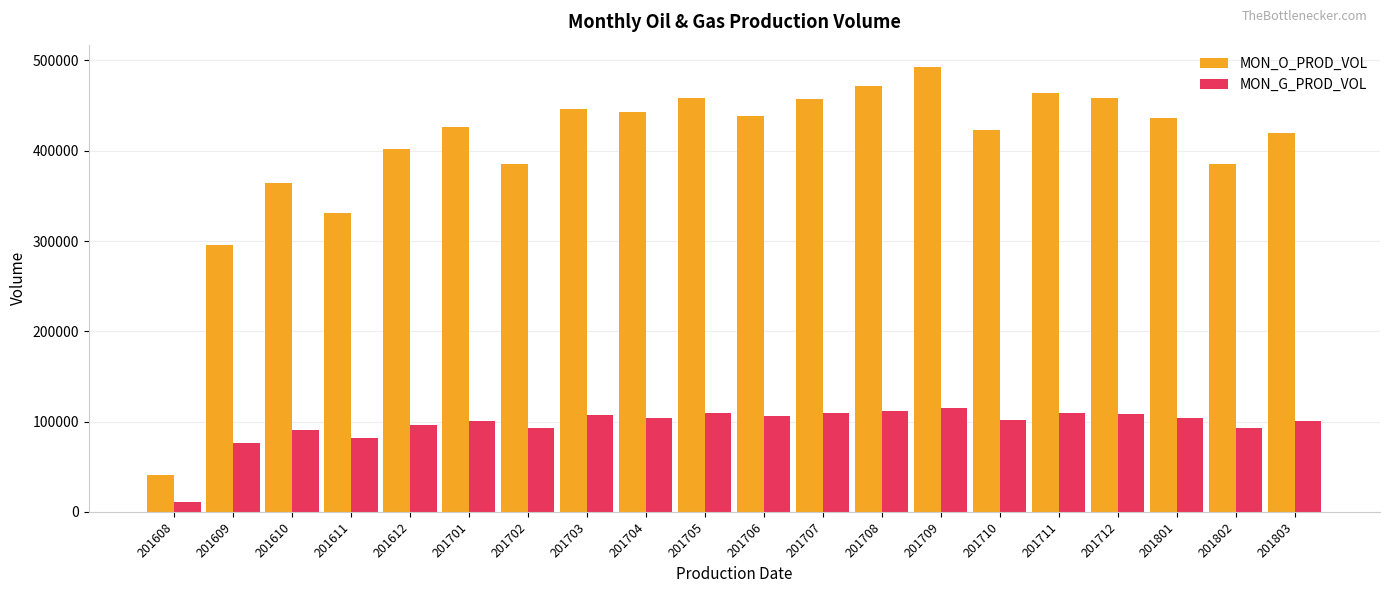

Is the value of MON_O_PROD_VOL at 201608 greater than the value of MON_G_PROD_VOL at 201801?

No